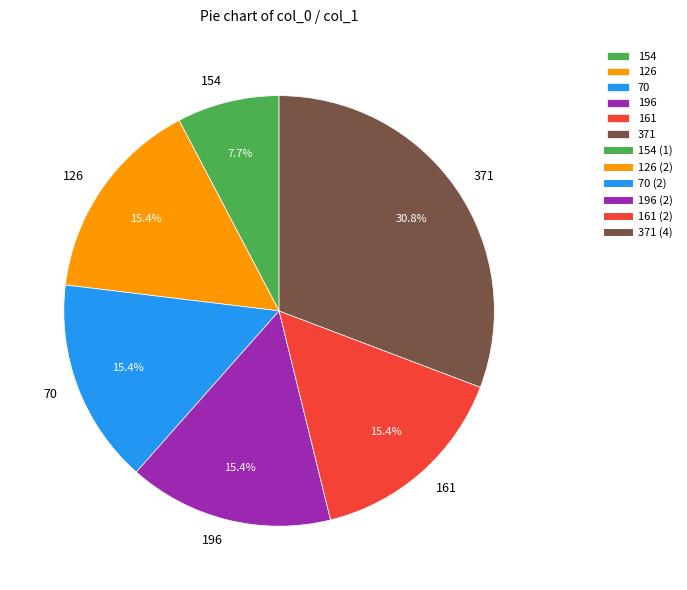

What percentage is the 196 slice, to the nearest percent?

15%